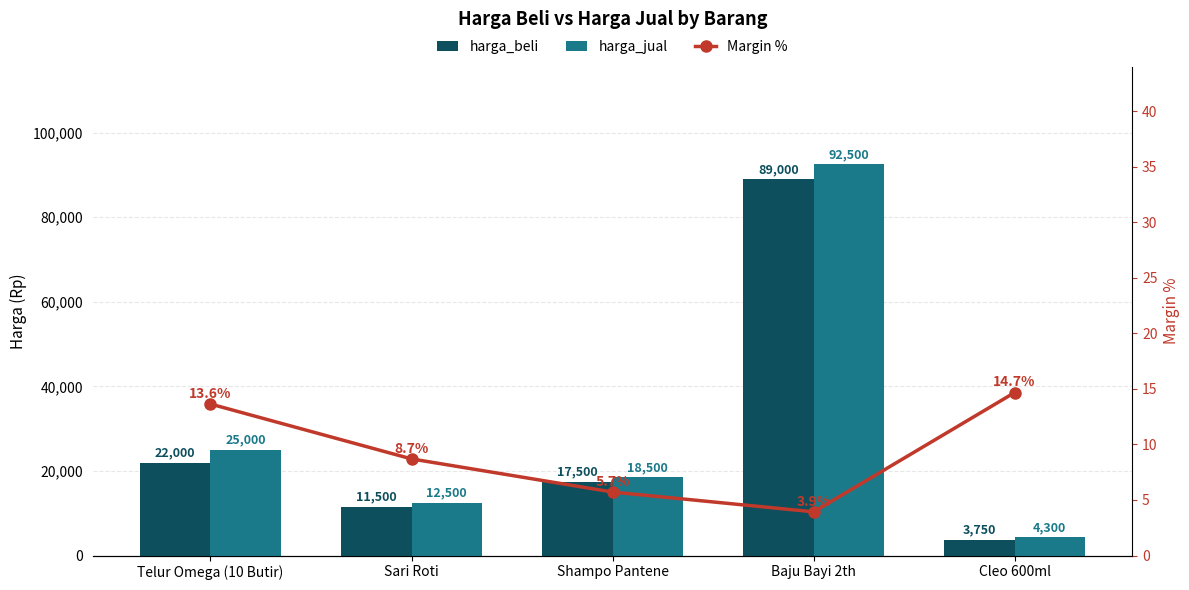

Is it true that harga_jual equals 5595.0 at Cleo 600ml?

False